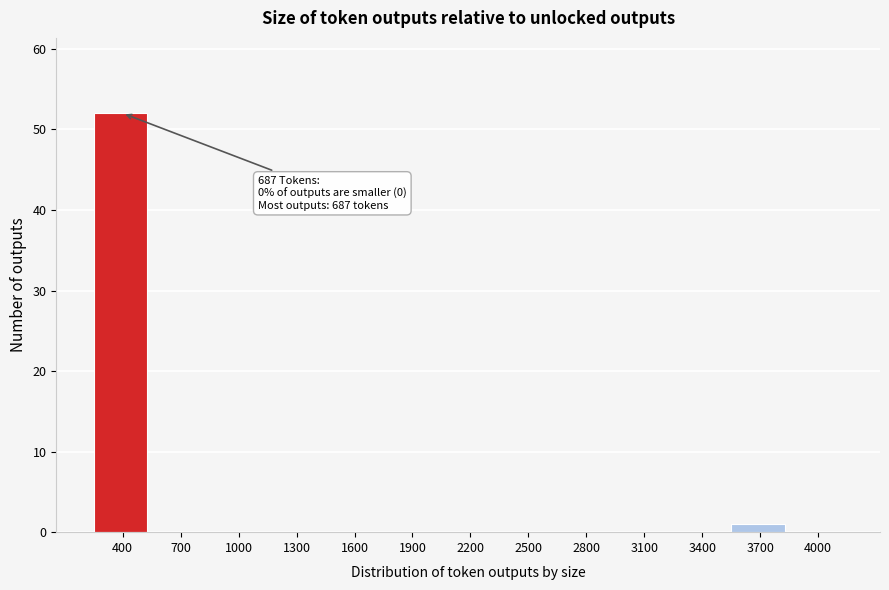

Reading left to right, what are all the values shown in this chart?

400=52	700=0	1000=0	1300=0	1600=0	1900=0	2200=0	2500=0	2800=0	3100=0	3400=0	3700=1	4000=0